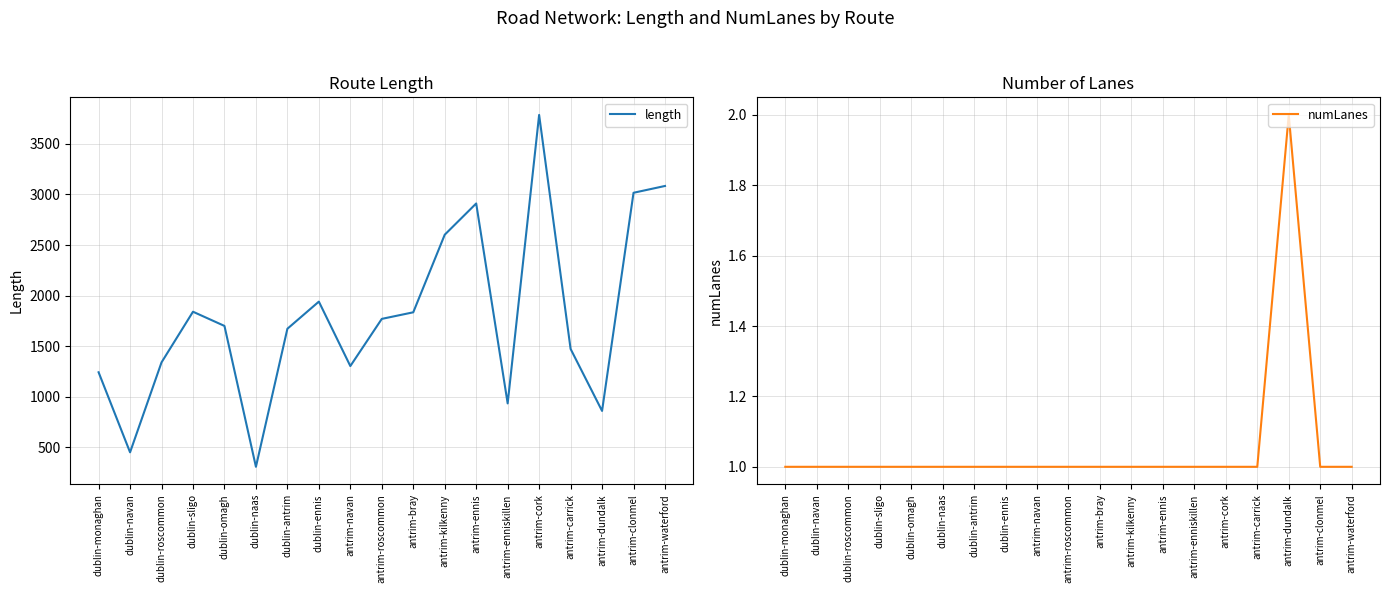

The value of numLanes at antrim-waterford is 1.4. True or false?

False